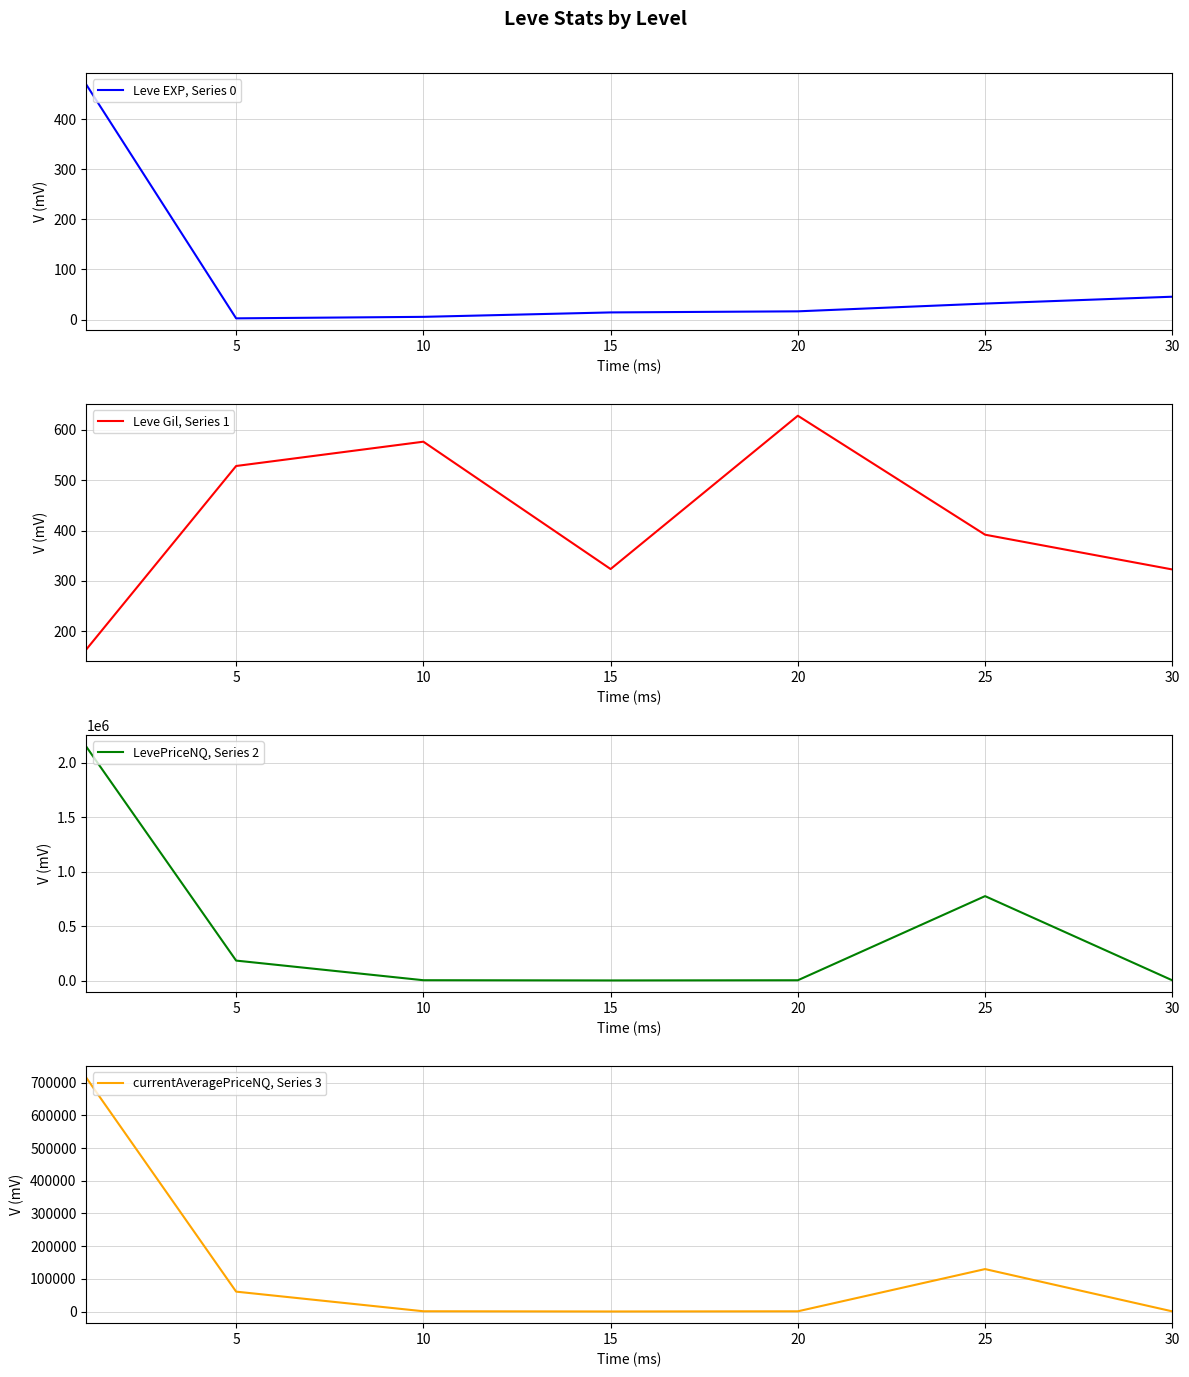

The value of currentAveragePriceNQ, Series 3 at 20 is 359.1. True or false?

False